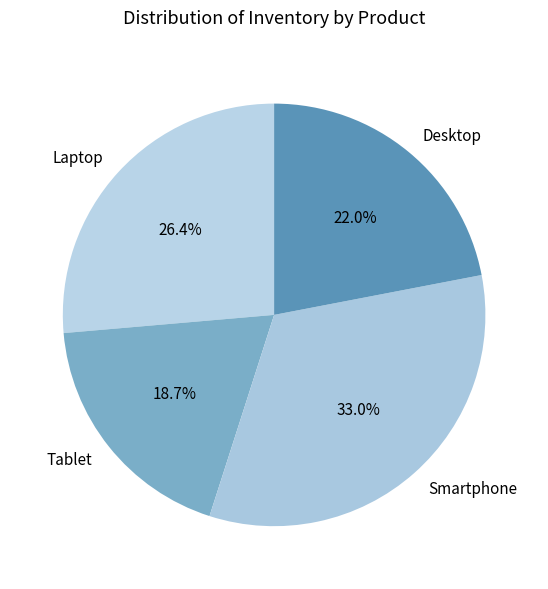

To the nearest percent, what is the average slice percentage?

25%